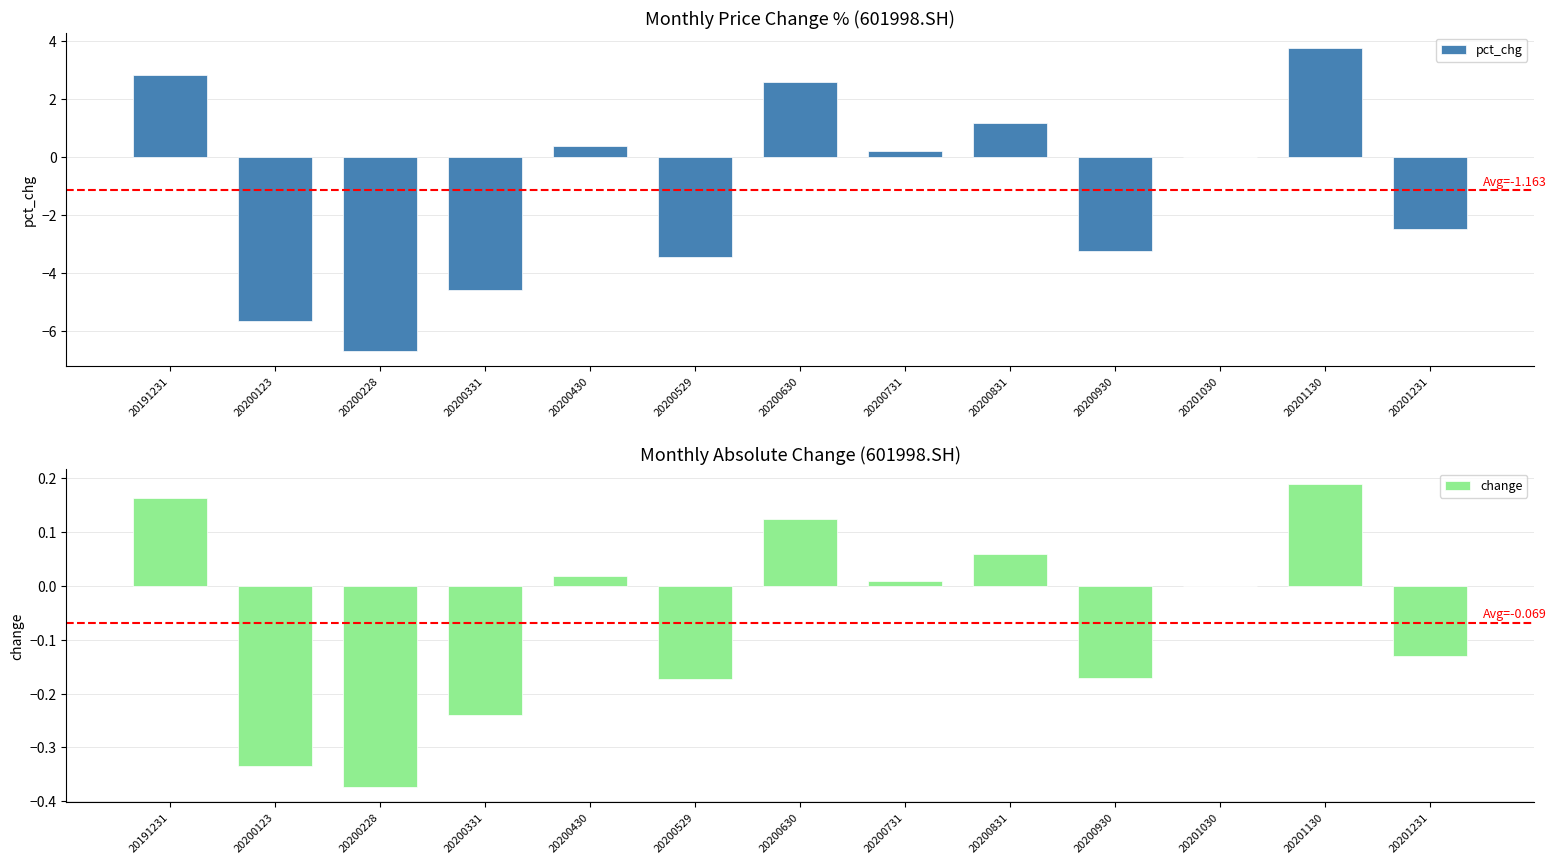

Rank the series by their average value, from highest to lowest.

change, pct_chg